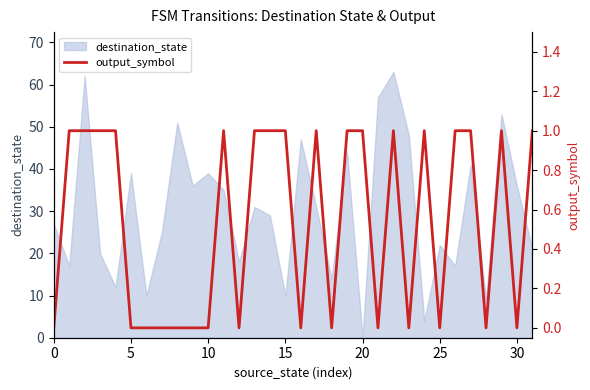

Which has a higher value, 17 or 12?

17